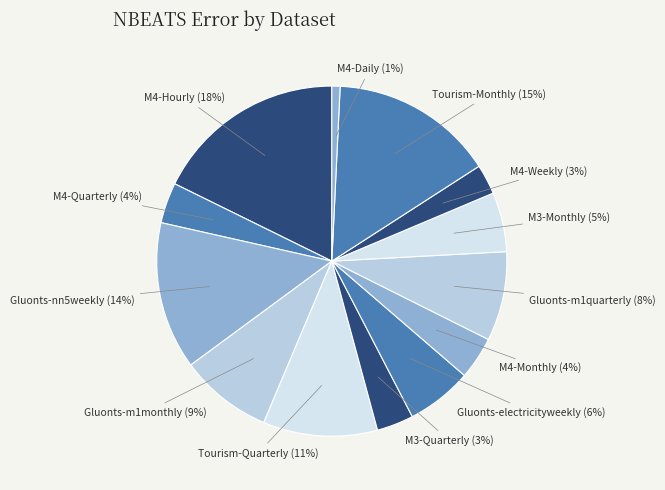

The Tourism-Monthly slice represents 1% of the pie. True or false?

False